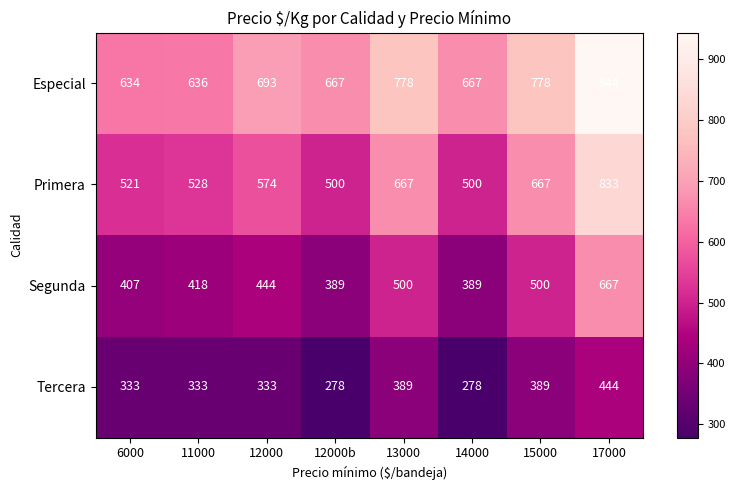

Which category has the lowest value across all series?

12000b